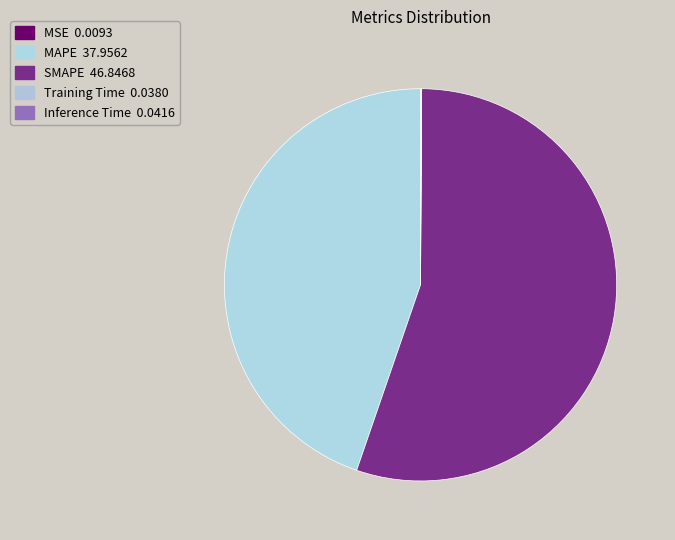

Combined, do MAPE and Inference Time account for over 50%?

No